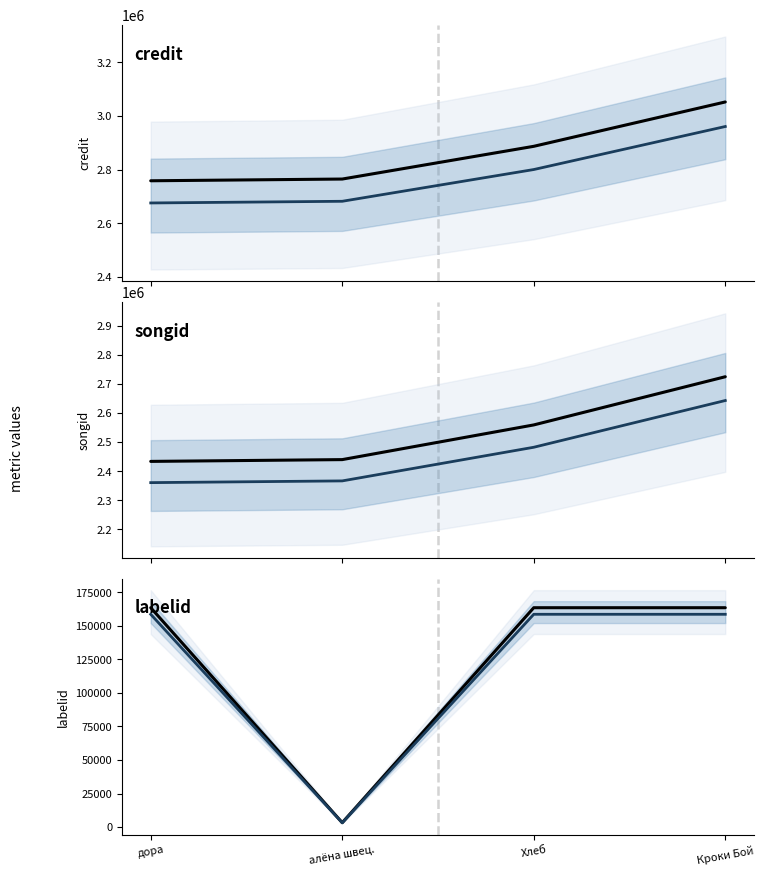

What are all the series names shown in the legend?

credit, credit (projected), songid, songid (projected), labelid, labelid (projected)